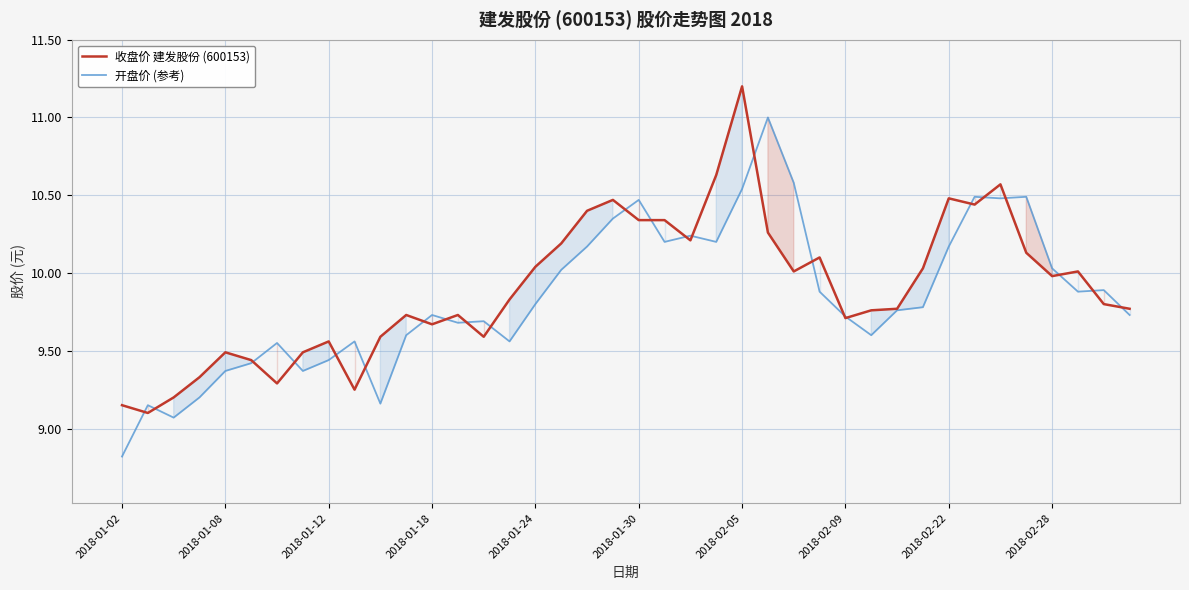

Which label corresponds to the largest value in the chart?

2018-02-05